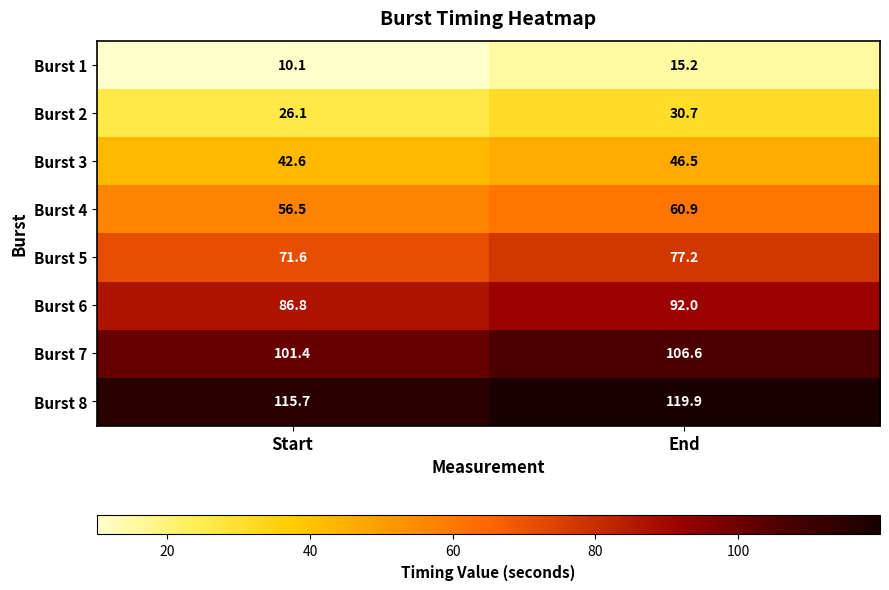

Where is Burst 6 nearest to the value 89?

Start